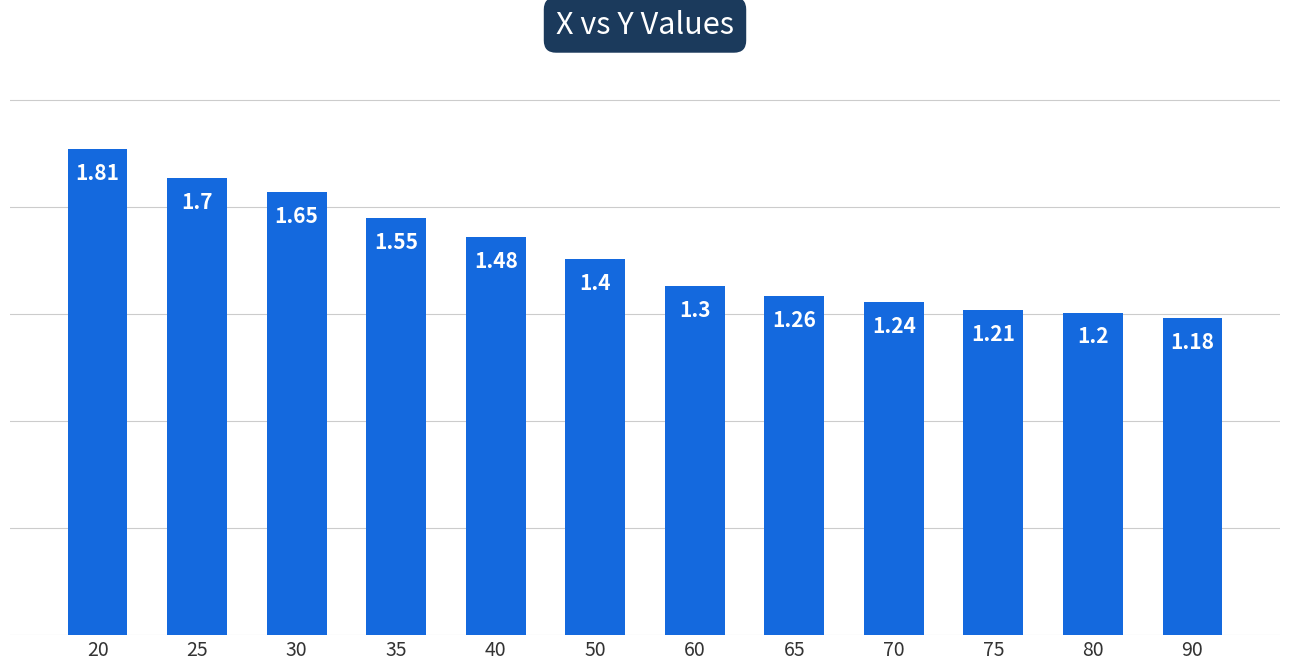

What is the minimum value shown in the chart?

1.2